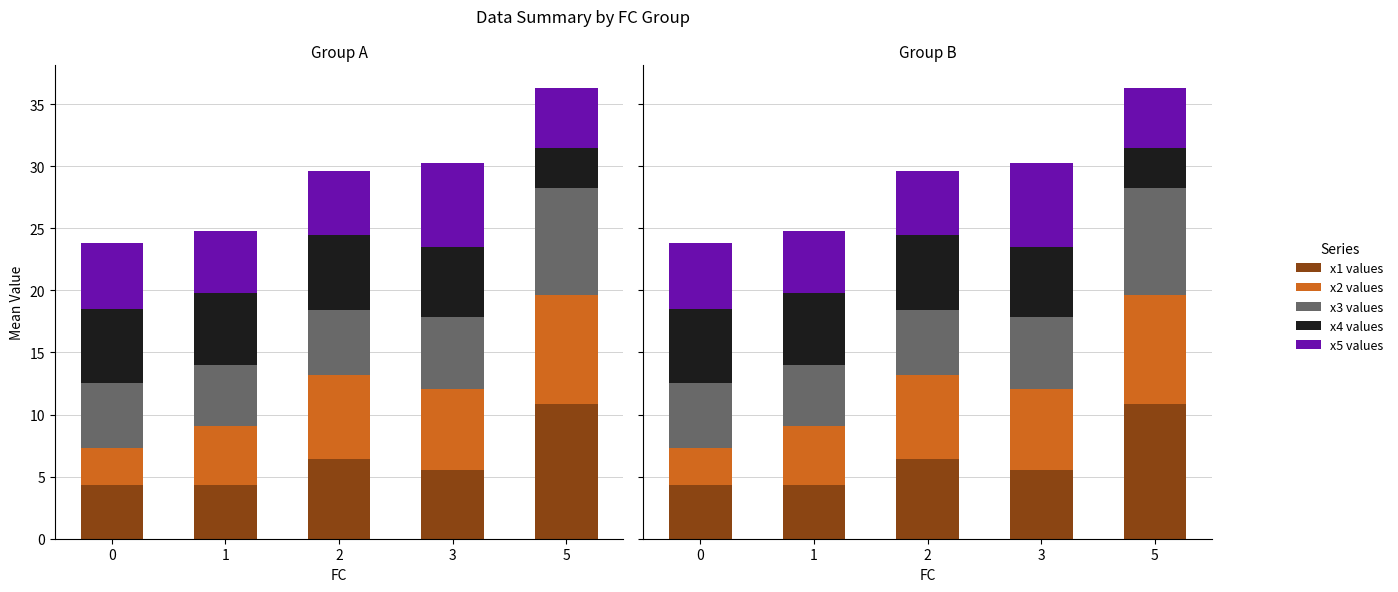

What is the highest value of the x5 values series?

6.8